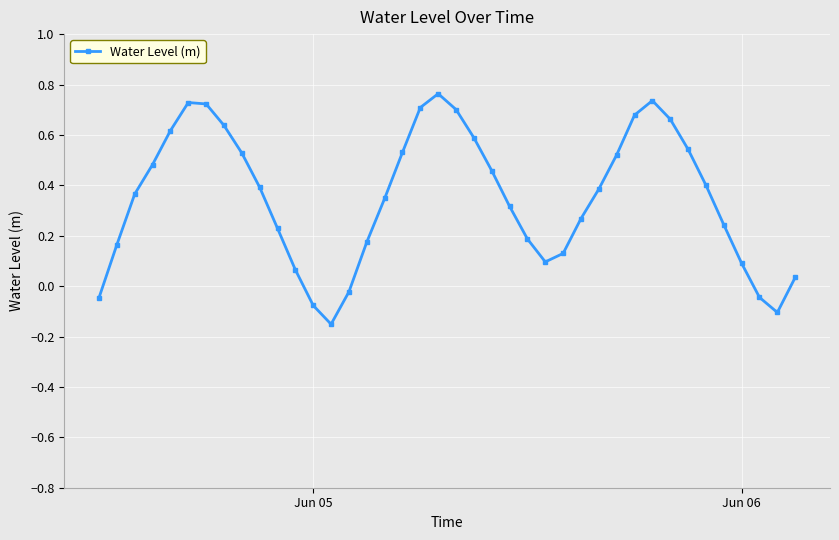

How many values are above zero?

34